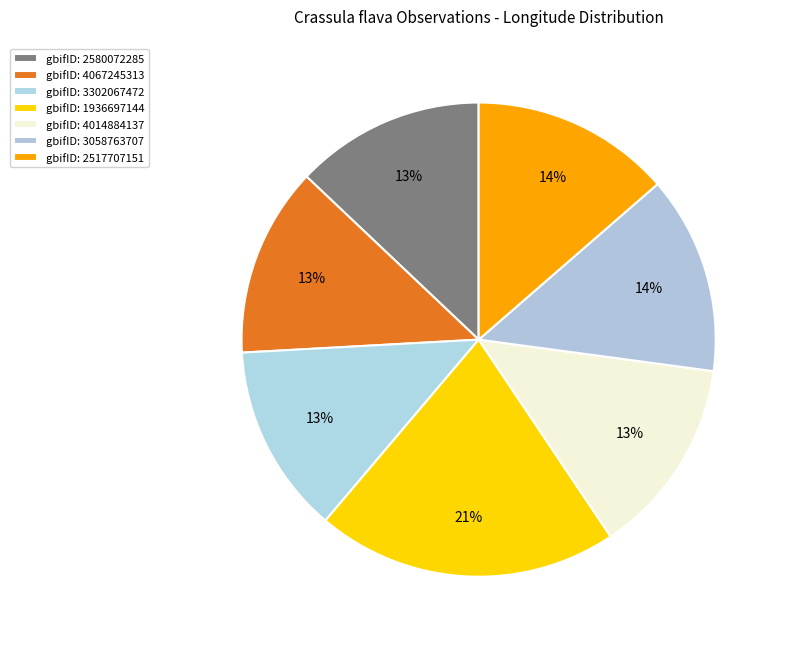

What is the smallest slice in the pie chart?

2580072285